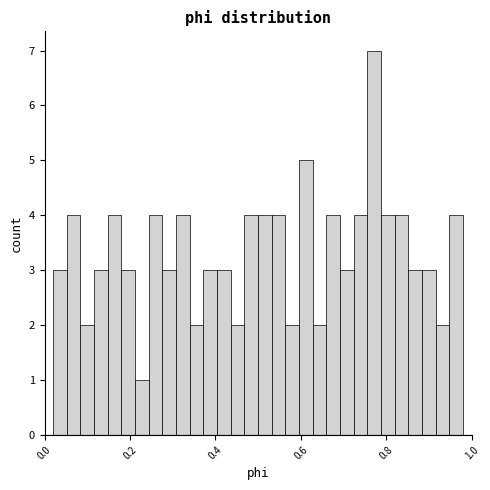

Around what value on the x-axis is the tallest bar? Give the approximate position of its centre, as read against the axis.

0.78